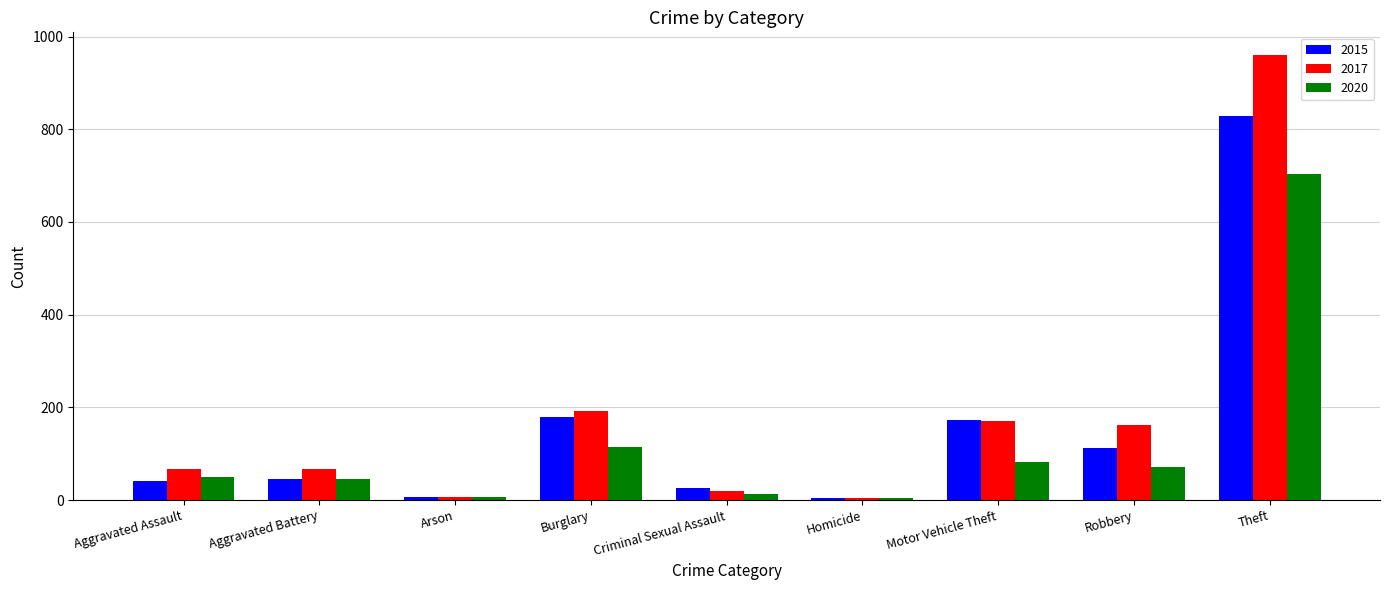

At which label is 2017 closest to 482?

Burglary